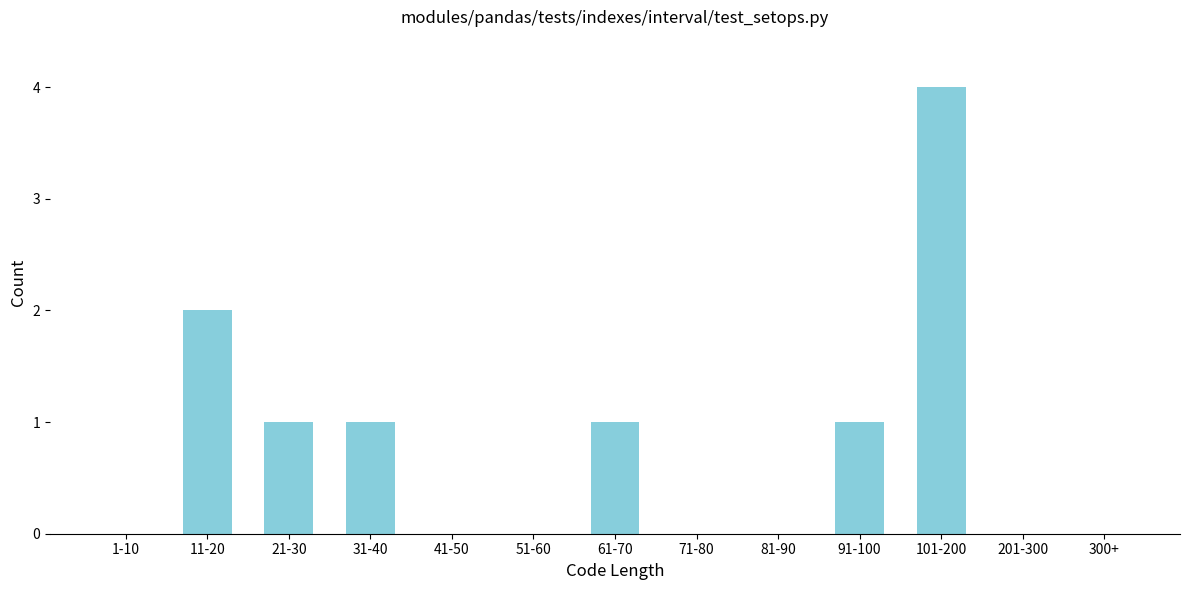

Reading right to left, transcribe all the data shown in this chart.

300+=0	201-300=0	101-200=4	91-100=1	81-90=0	71-80=0	61-70=1	51-60=0	41-50=0	31-40=1	21-30=1	11-20=2	1-10=0